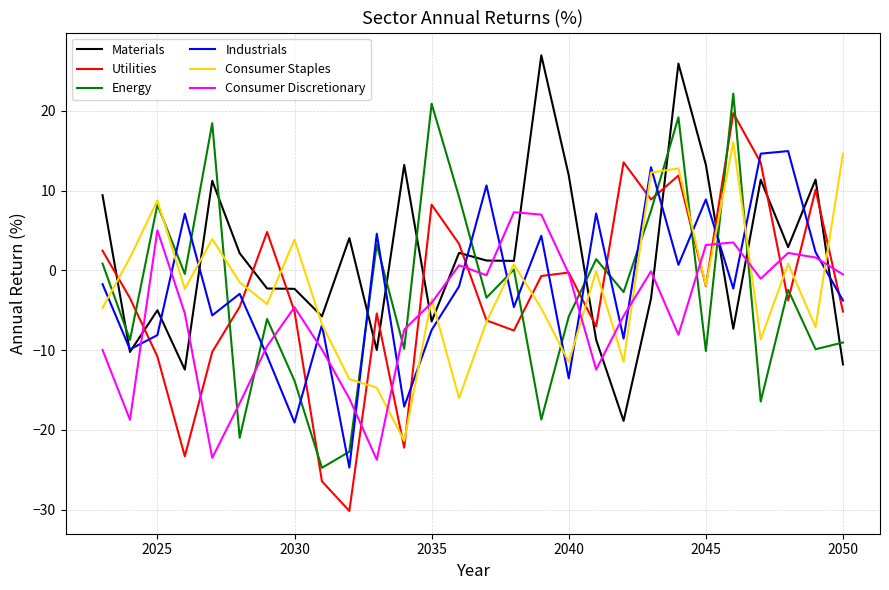

What is the maximum value for Consumer Staples?

16.1